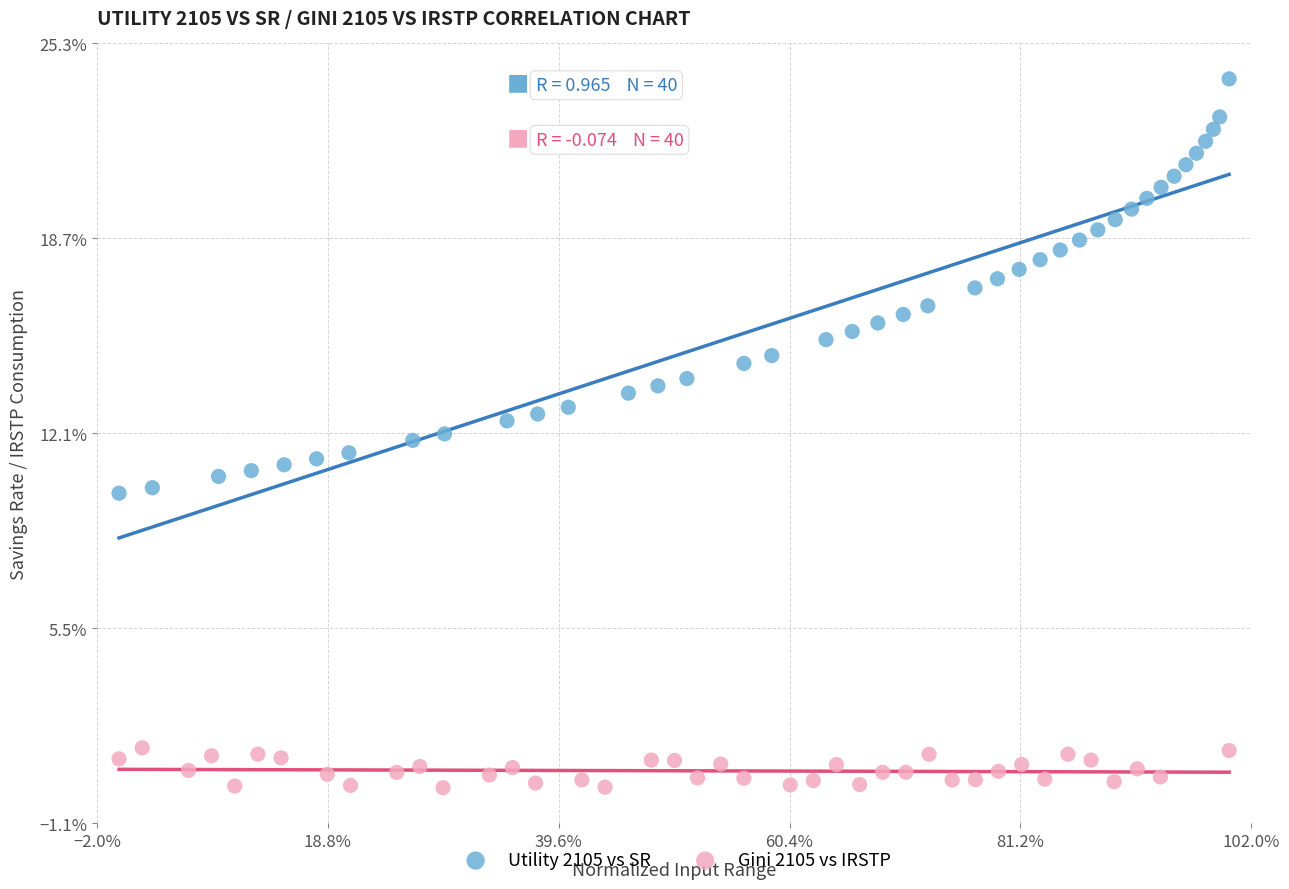

What are all the series names shown in the legend?

Utility 2105 vs SR, Gini 2105 vs IRSTP